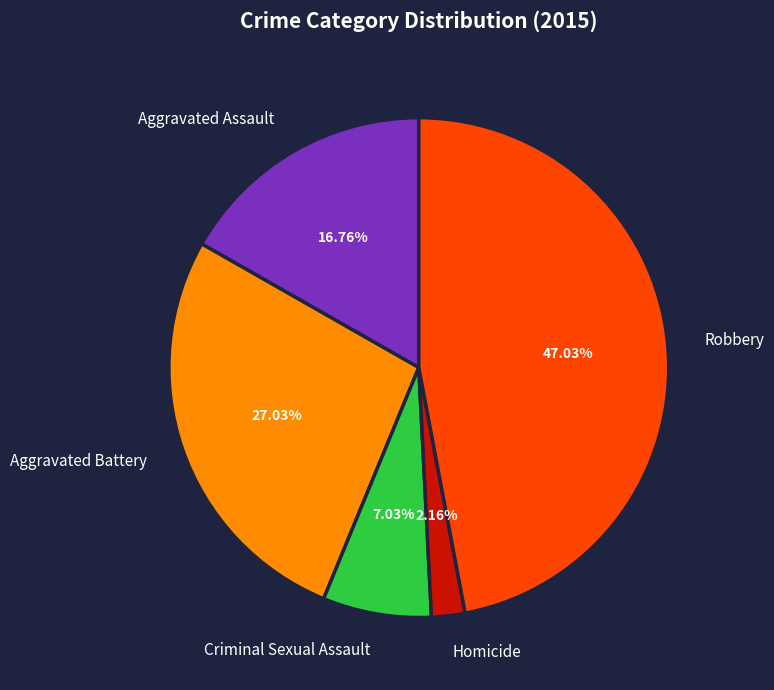

Which has a higher value, Aggravated Battery or Aggravated Assault?

Aggravated Battery